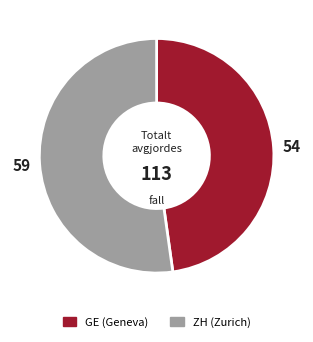

Is the sum of ZH and GE greater than half?

Yes